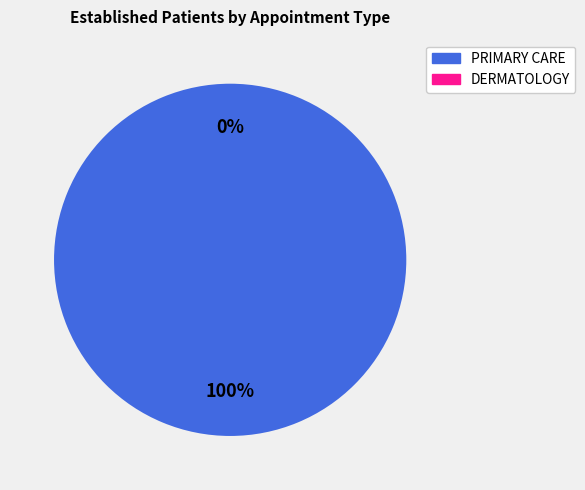

What percentage do PRIMARY CARE and DERMATOLOGY together represent?

100.0%